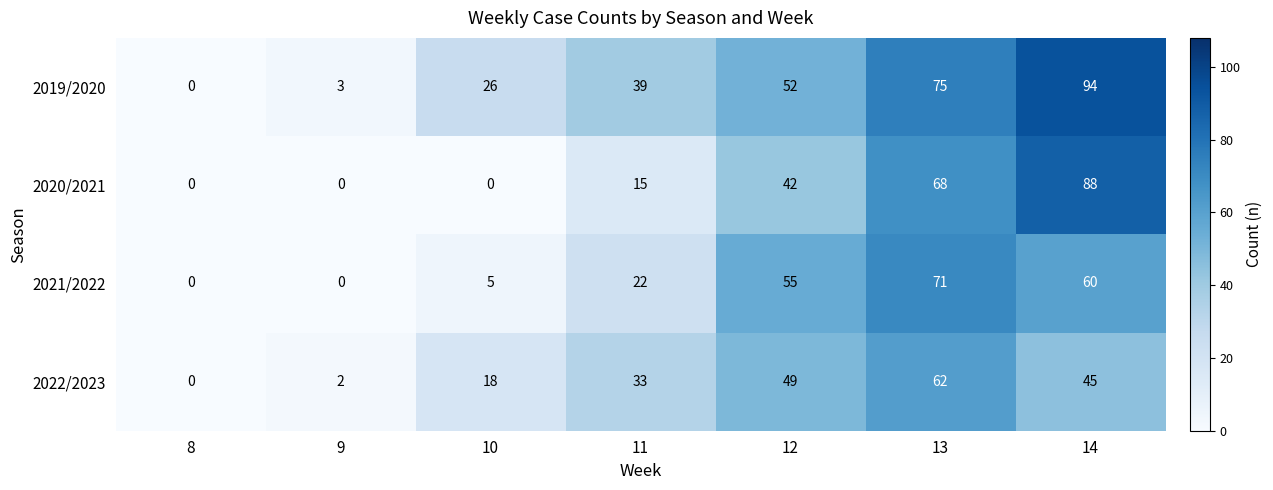

Which series has the widest spread of values?

2019/2020